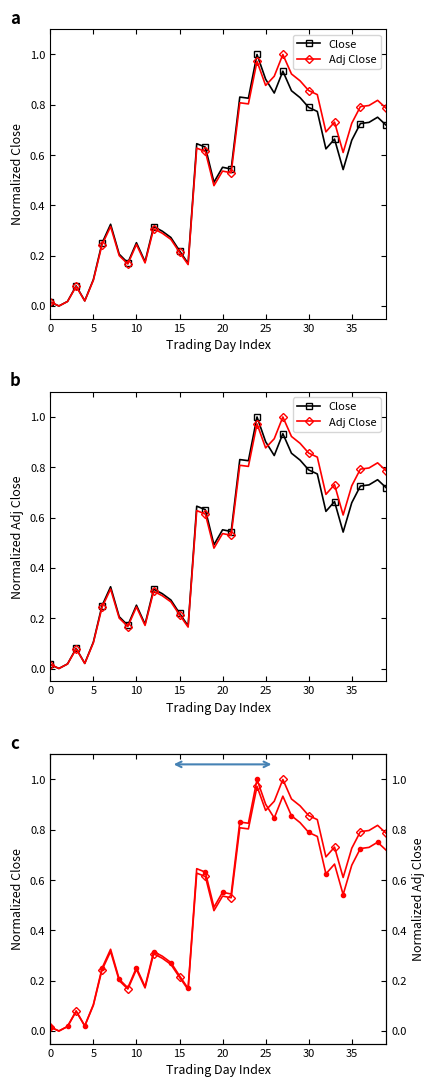

Rank the series by their maximum value, from lowest to highest.

Close, Adj Close